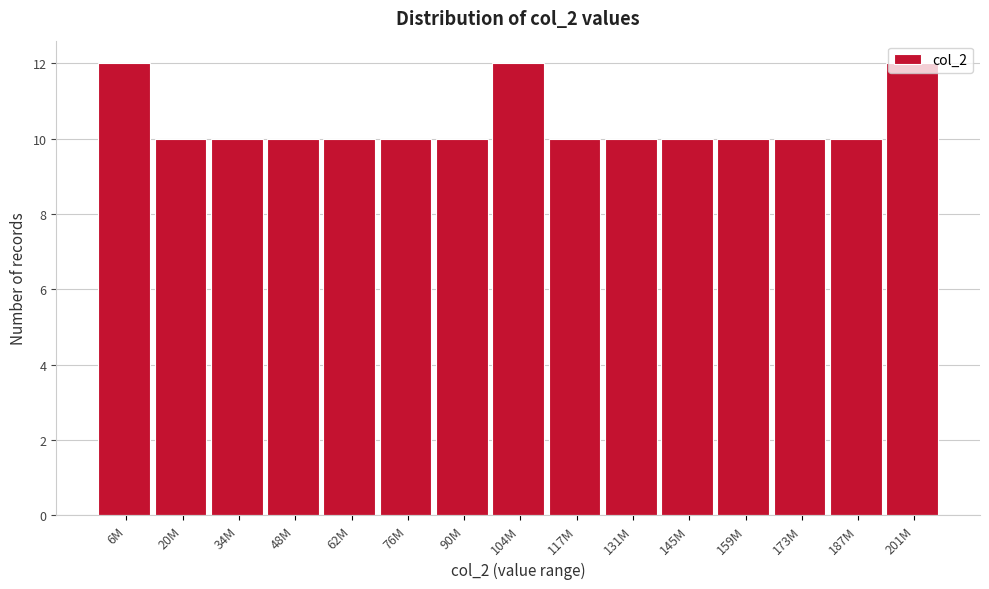

What is the label of the 1st bar from the right?

201M